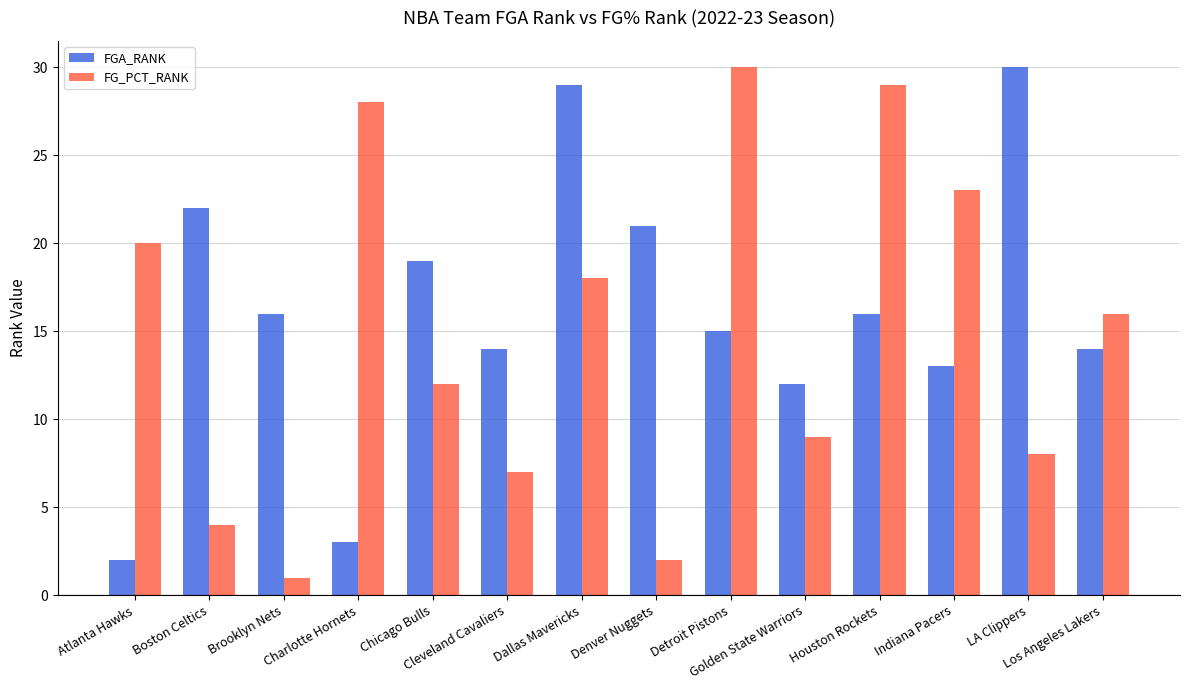

Which category has the lowest value across all series?

Brooklyn Nets